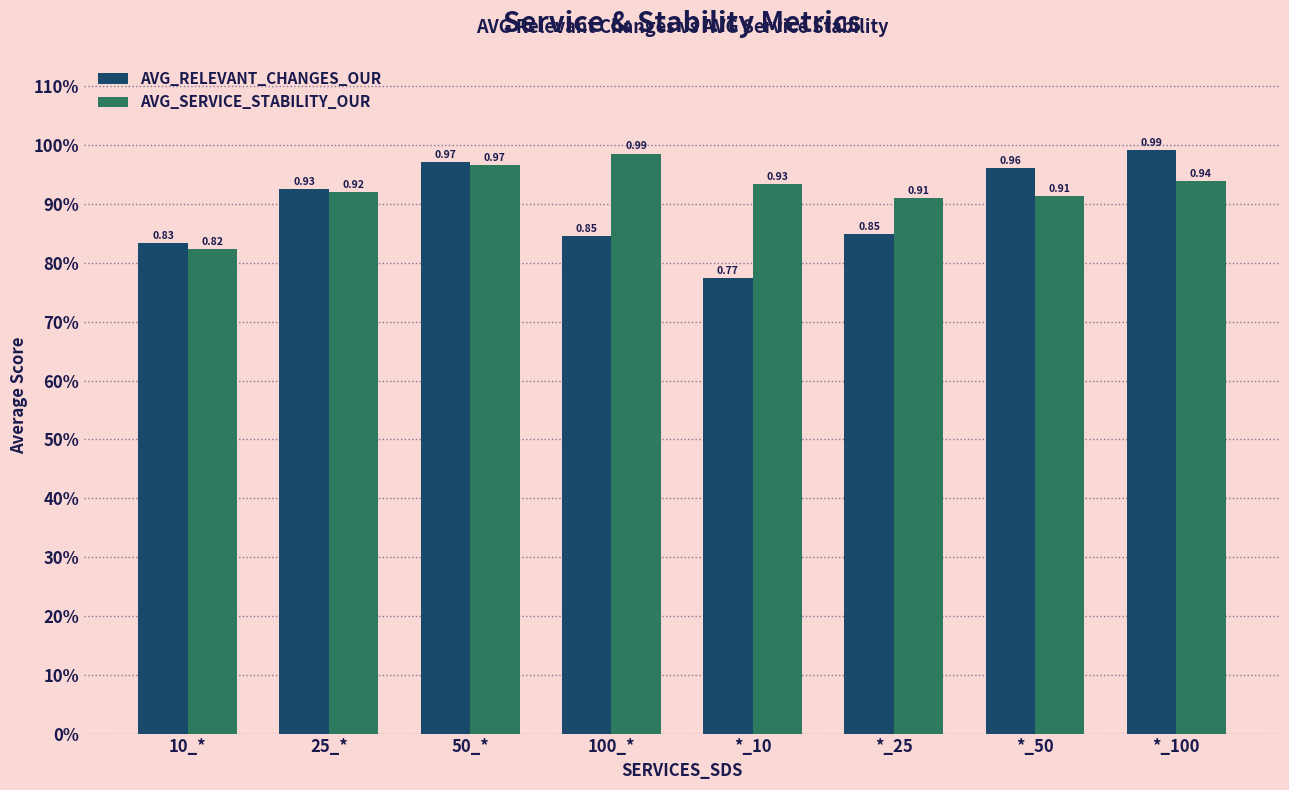

What is the difference between the AVG_SERVICE_STABILITY_OUR values at 25_* and 10_*?

0.1